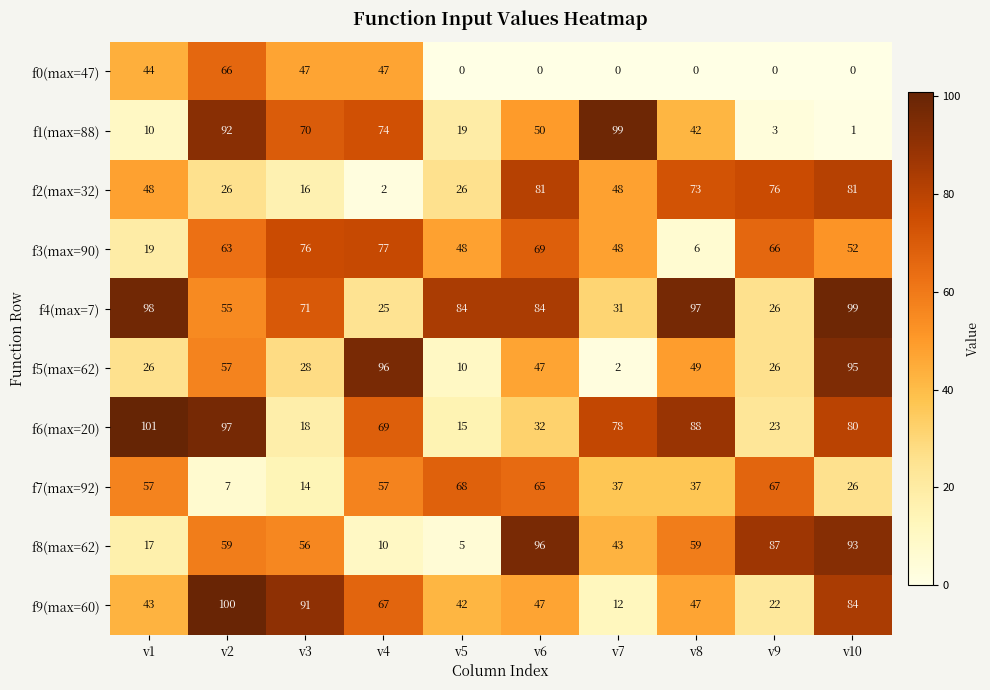

Is the value of f4(max=7) at v3 greater than the value of f5(max=62) at v6?

Yes